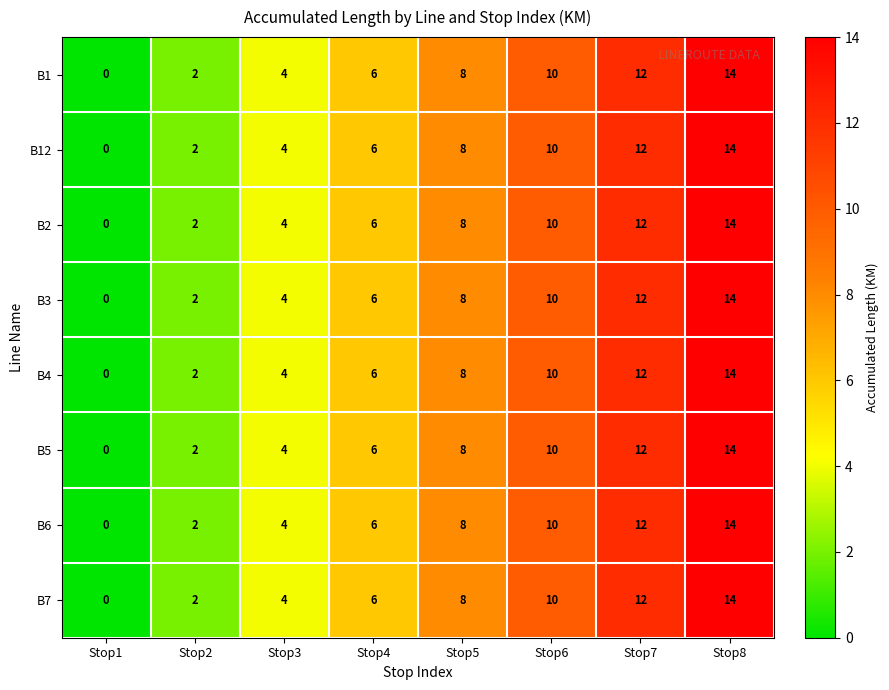

Rank the categories by B1 value from highest to lowest.

Stop8, Stop7, Stop6, Stop5, Stop4, Stop3, Stop2, Stop1